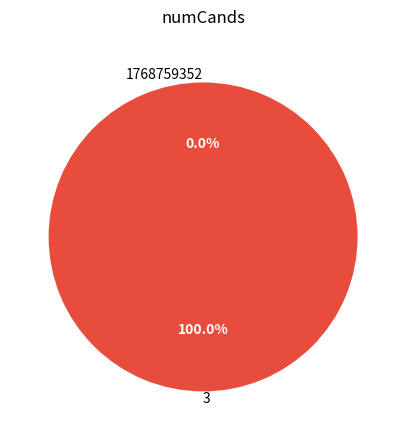

Which category has the smallest portion of the pie?

1768759352